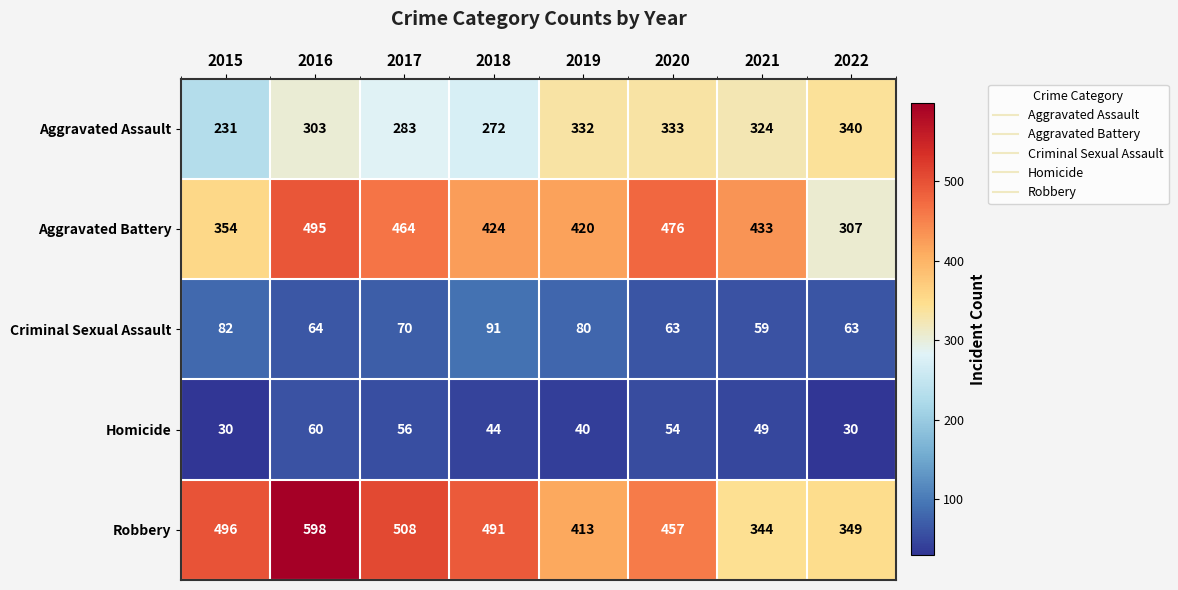

Which label corresponds to the largest value in the chart?

2016